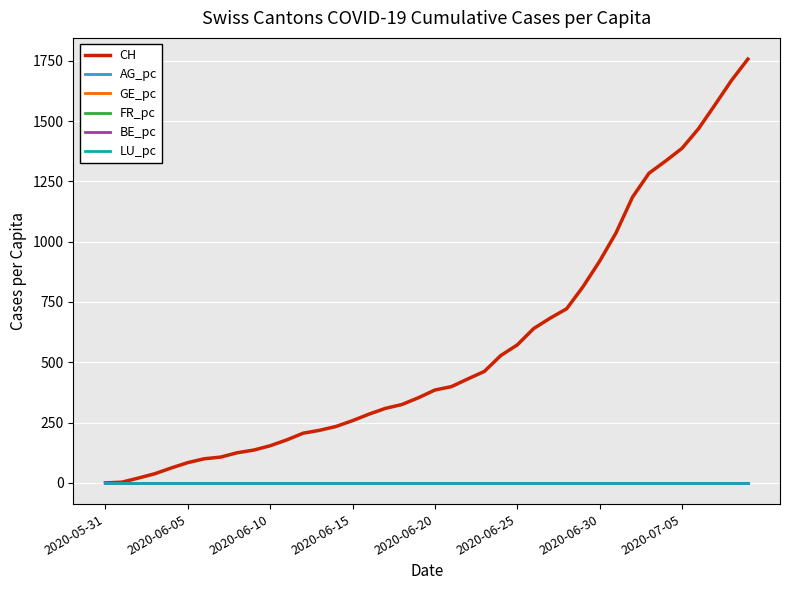

Which series has the largest total across all categories?

CH